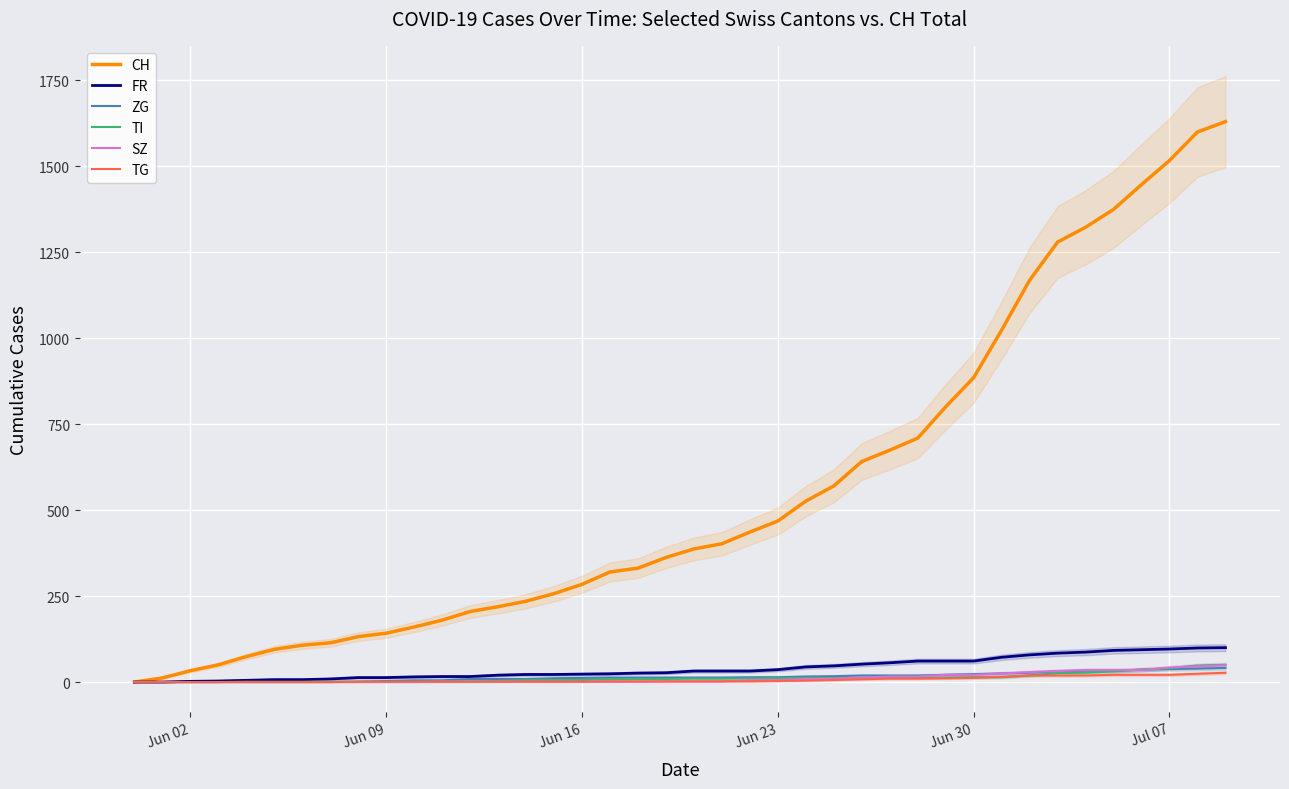

How many distinct data groups are displayed?

6